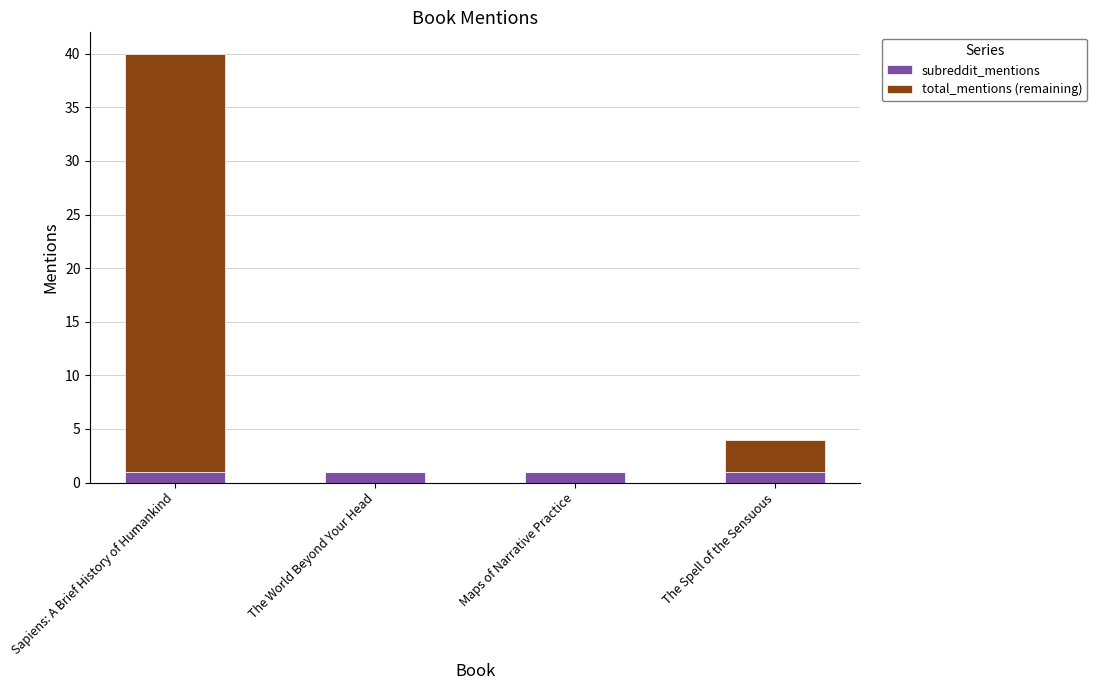

The subreddit_mentions series shows 1 at The Spell of the Sensuous. True or false?

True